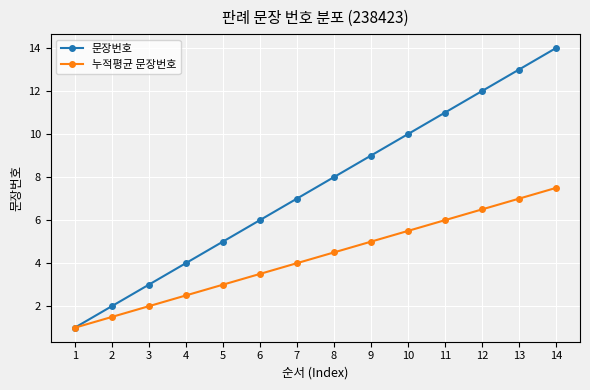

The 문장번호 series shows 6.8 at 4. True or false?

False